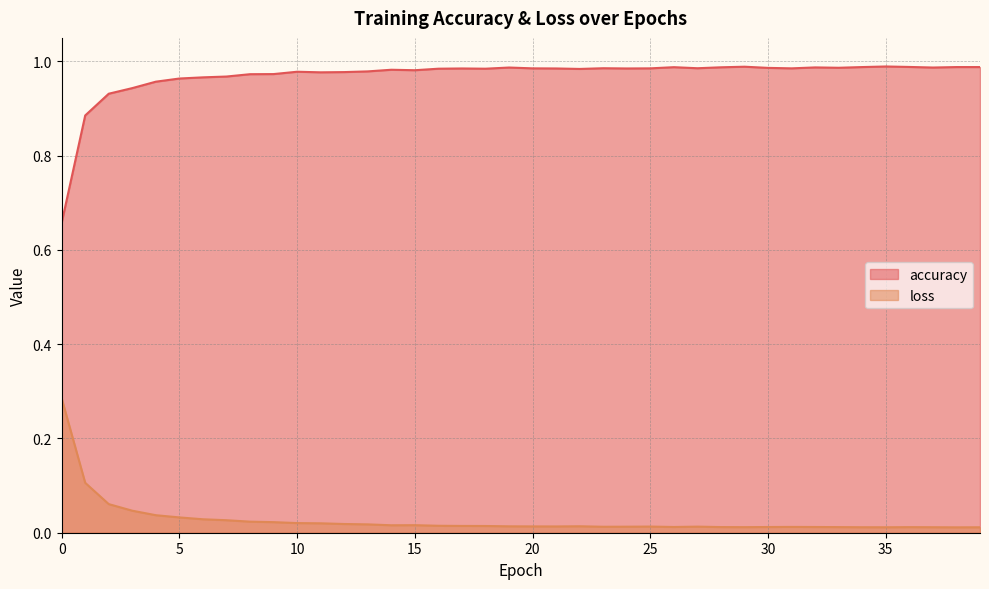

Is the value of loss at 4 greater than the value of accuracy at 29?

No